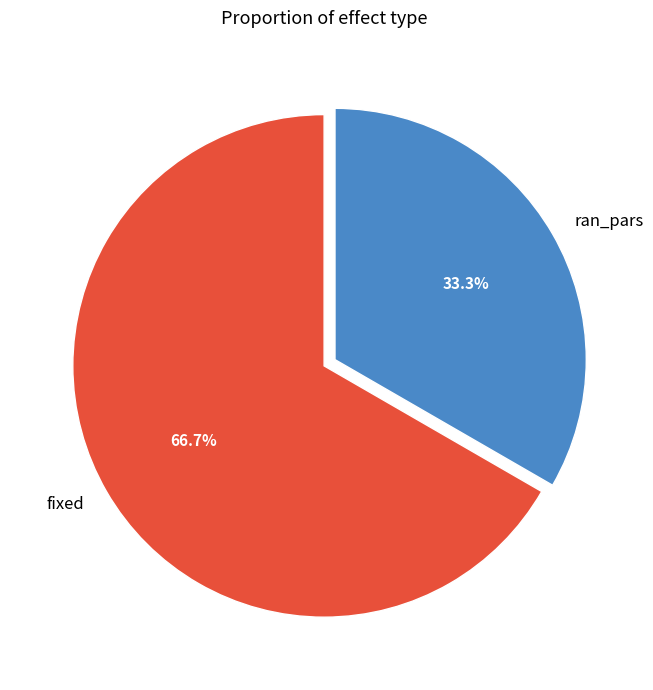

To the nearest percent, what is the difference between the ran_pars and fixed slice percentages?

33%